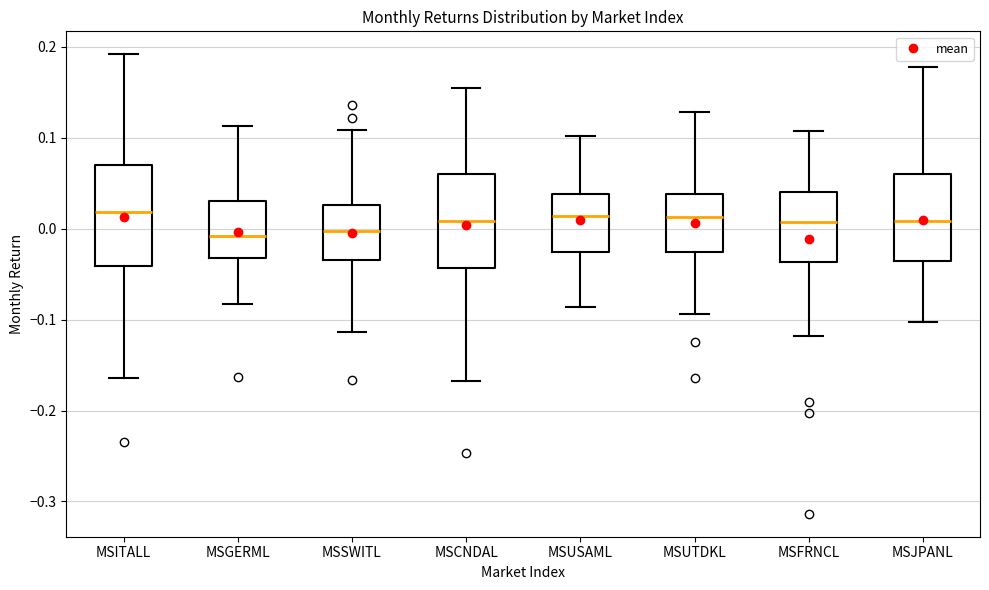

Reading left to right, transcribe this box plot: for each box, give where its median line is, the range the box spans, and where its two whiskers end, as read against the y-axis. The values are not printed on the chart, so give them approximately, as read against the axis.

MSITALL: median 0.02, box -0.04 to 0.07, whiskers -0.16 to 0.19
MSGERML: median -0.01, box -0.03 to 0.03, whiskers -0.08 to 0.11
MSSWITL: median 0.00, box -0.03 to 0.03, whiskers -0.11 to 0.11
MSCNDAL: median 0.01, box -0.04 to 0.06, whiskers -0.17 to 0.15
MSUSAML: median 0.01, box -0.03 to 0.04, whiskers -0.09 to 0.10
MSUTDKL: median 0.01, box -0.03 to 0.04, whiskers -0.09 to 0.13
MSFRNCL: median 0.01, box -0.04 to 0.04, whiskers -0.12 to 0.11
MSJPANL: median 0.01, box -0.04 to 0.06, whiskers -0.10 to 0.18